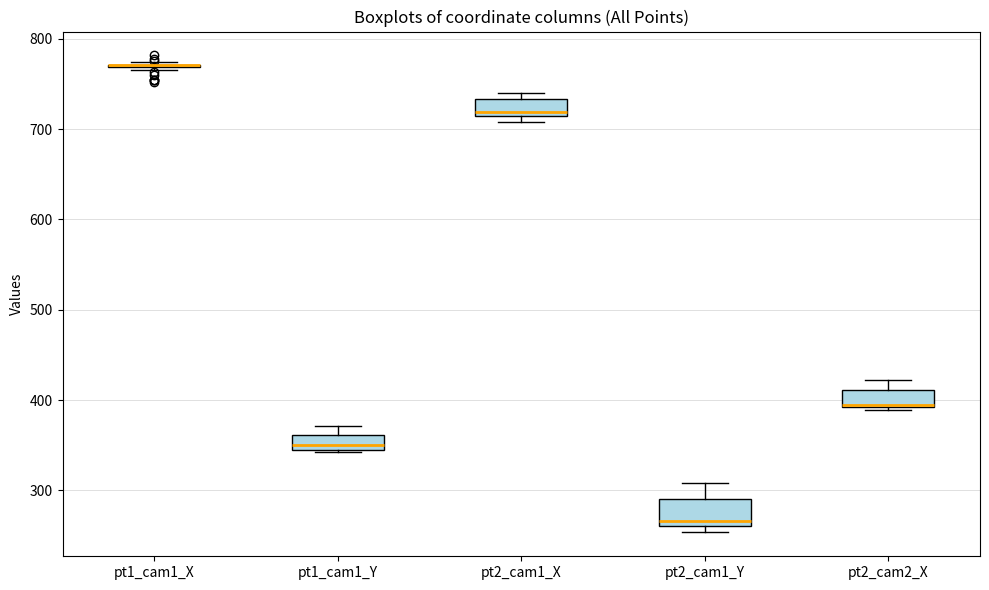

Reading left to right, transcribe this box plot: for each box, give where its median line is, the range the box spans, and where its two whiskers end, as read against the y-axis. The values are not printed on the chart, so give them approximately, as read against the axis.

pt1_cam1_X: box collapsed to a line at 770, whiskers 770 to 770
pt1_cam1_Y: median 350, box 340 to 360, whiskers 340 to 370
pt2_cam1_X: median 720, box 710 to 730, whiskers 710 (just below the box's lower edge) to 740
pt2_cam1_Y: median 270, box 260 to 290, whiskers 250 to 310
pt2_cam2_X: median 390 (drawn on the box's lower edge), box 390 to 410, whiskers 390 (just below the box's lower edge) to 420